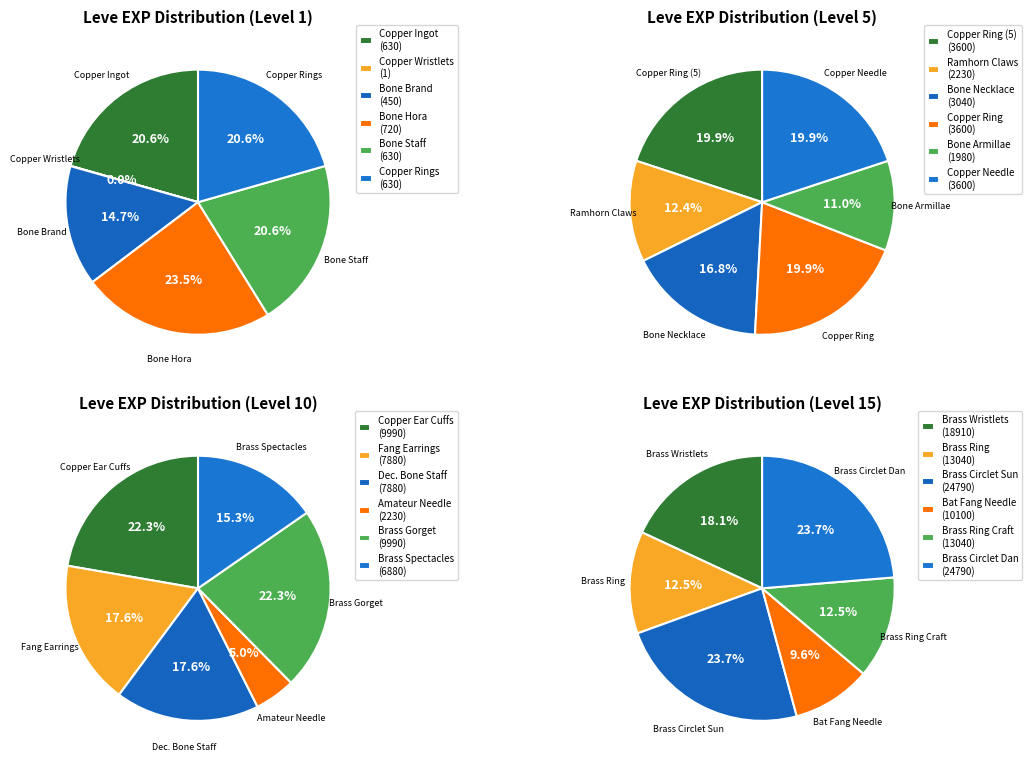

To the nearest percent, what is the difference between the largest and smallest slice percentages?

23%